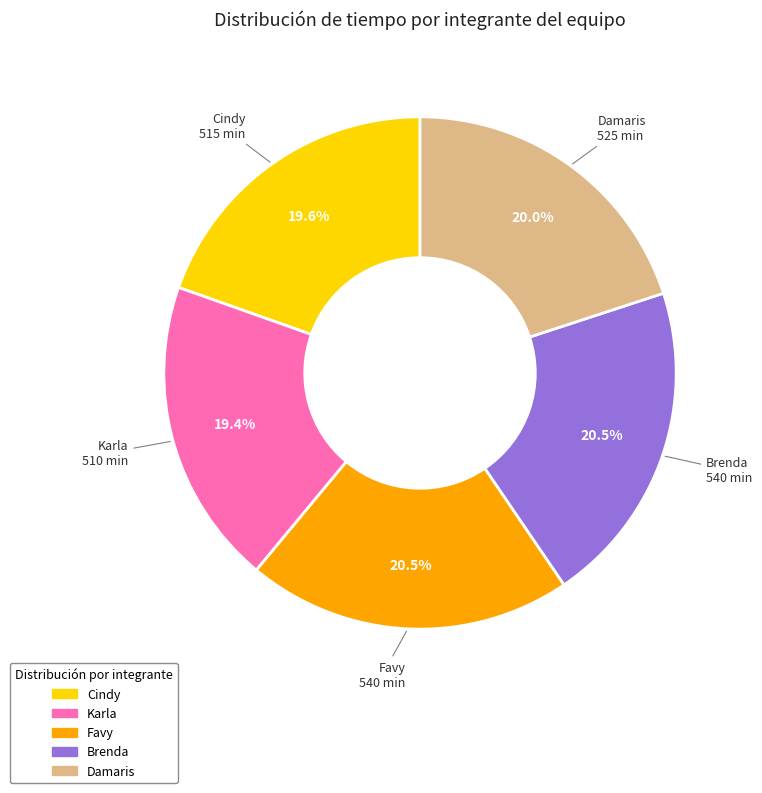

What is the total percentage of Karla and Cindy?

39.0%